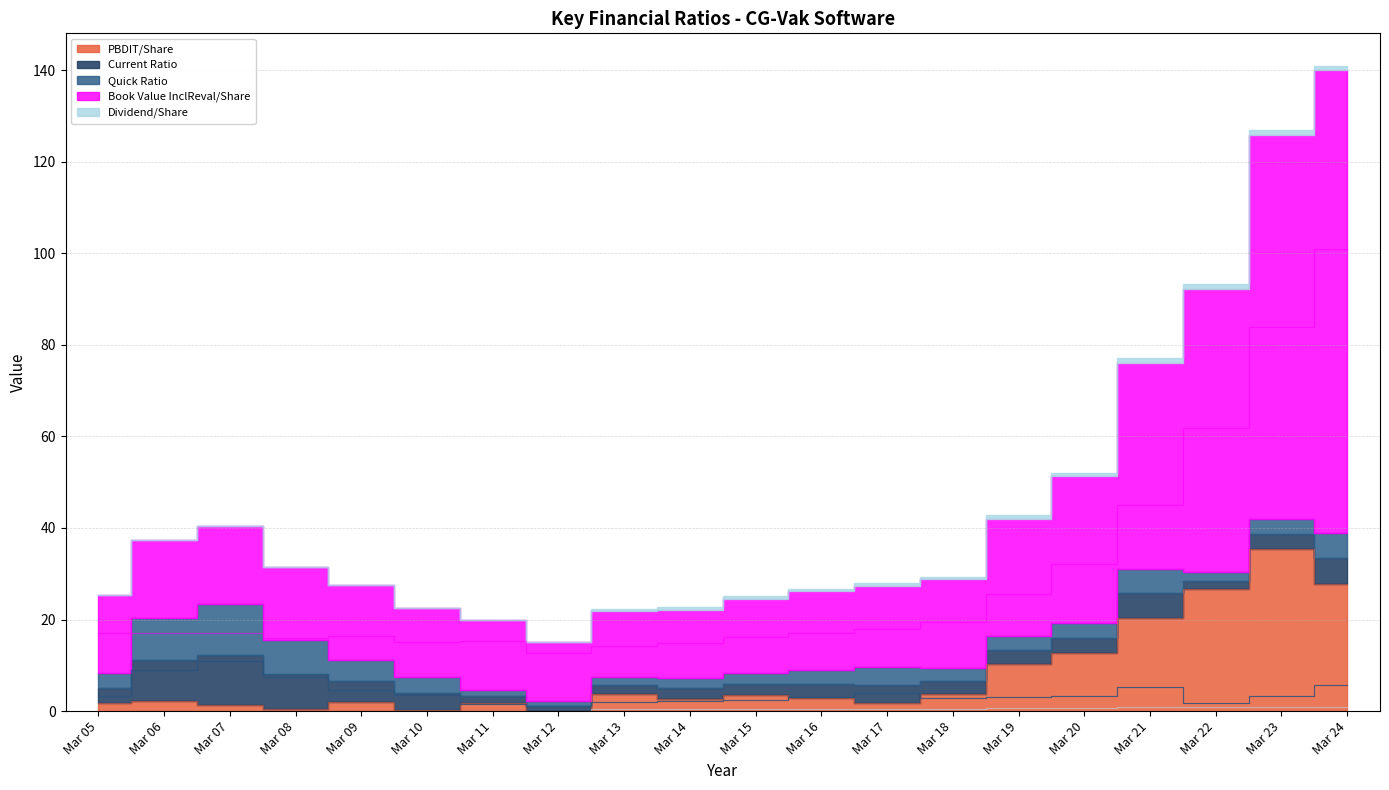

What is the value of the Quick Ratio point at the 2nd from the left?

9.1